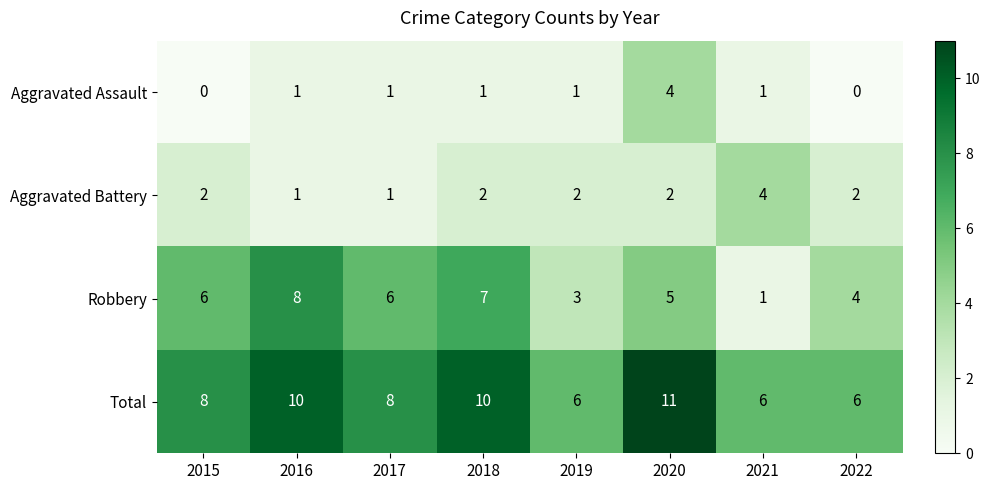

How many Aggravated Assault values are between 1 and 2?

5